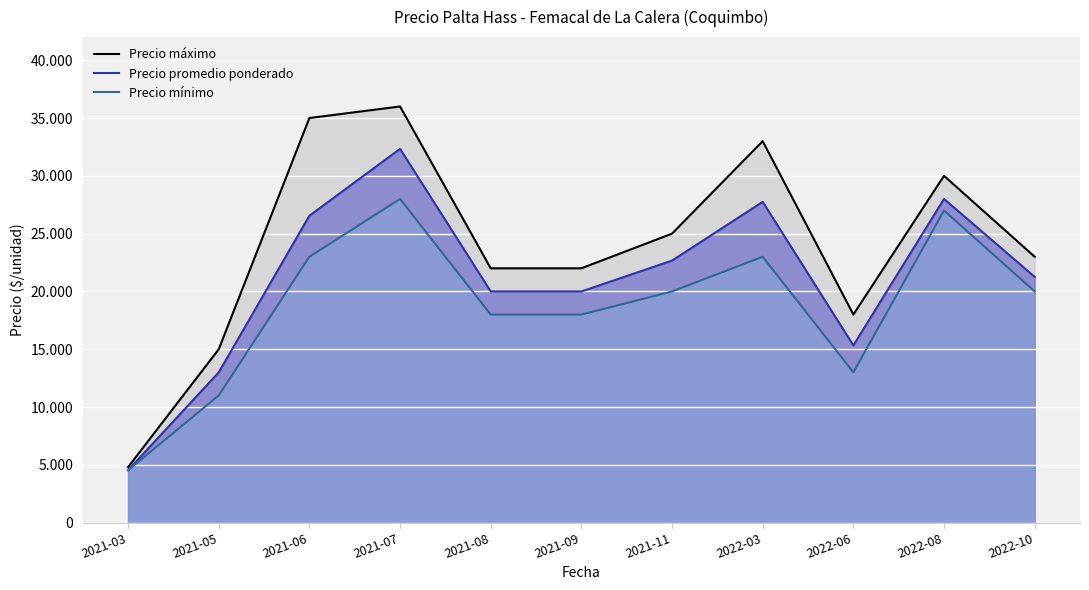

Rank the series at 2022-03 from highest to lowest value.

Precio máximo, Precio promedio ponderado, Precio mínimo